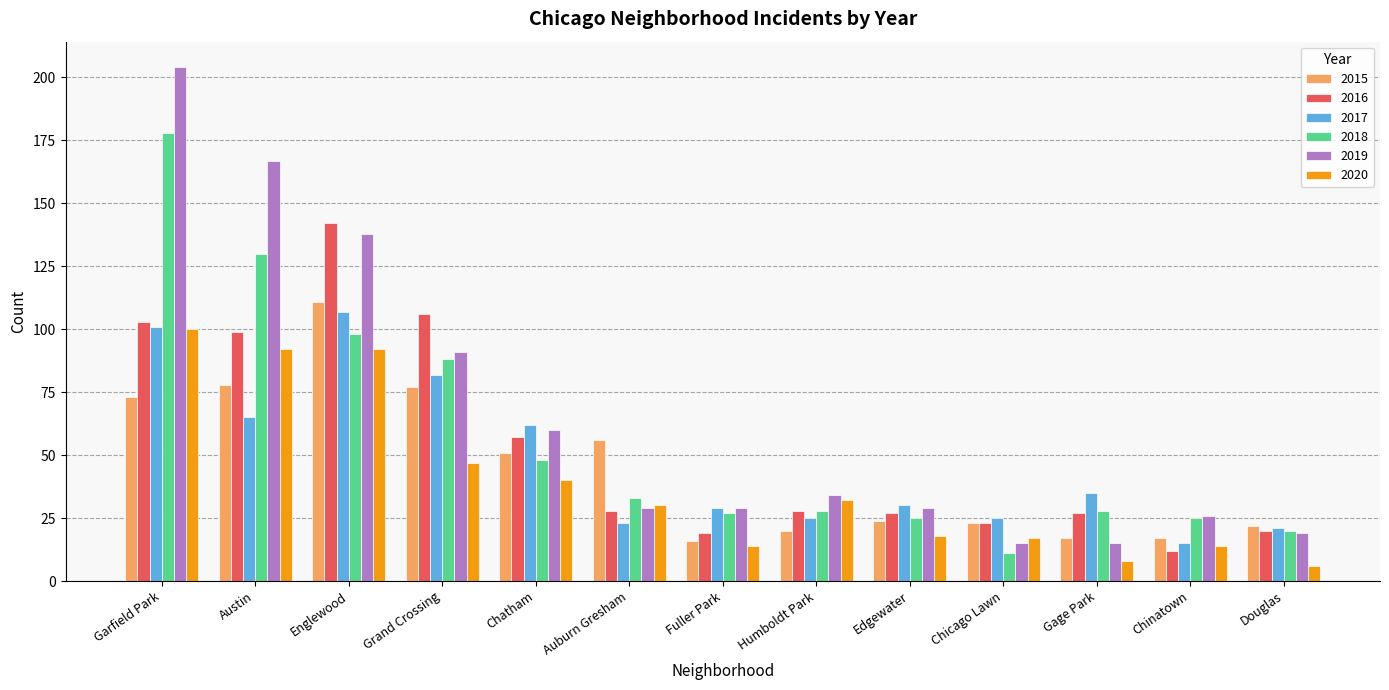

Is the value of 2019 at Garfield Park greater than the value of 2017 at Austin?

Yes